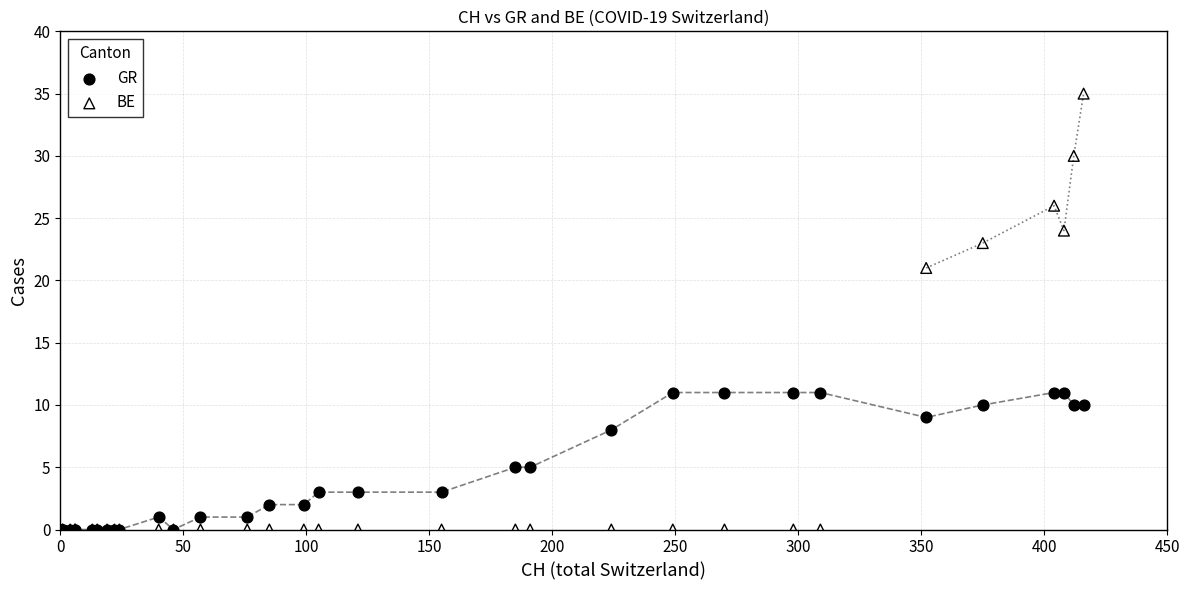

In the BE series, what Y value is closest to 17?

21